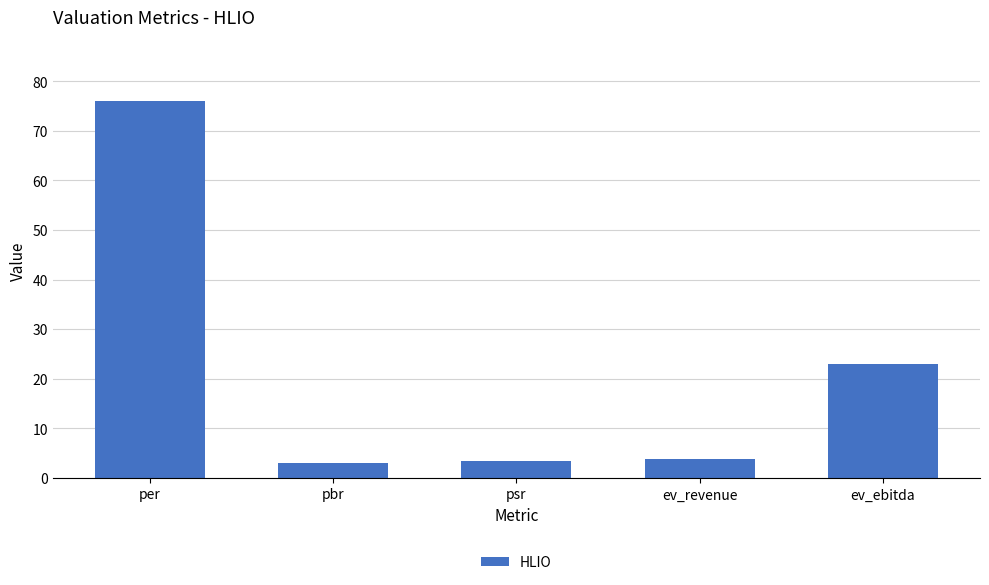

At which label does the data first exceed 3?

per